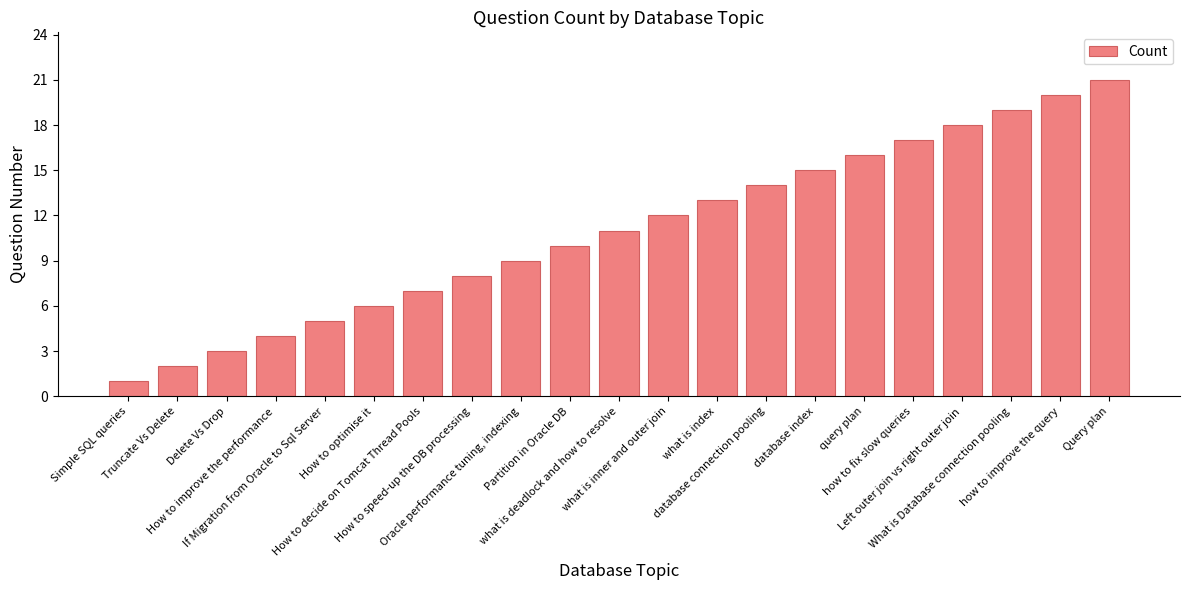

Reading left to right, what are all the values shown in this chart?

1	2	3	4	5	6	7	8	9	10	11	12	13	14	15	16	17	18	19	20	21